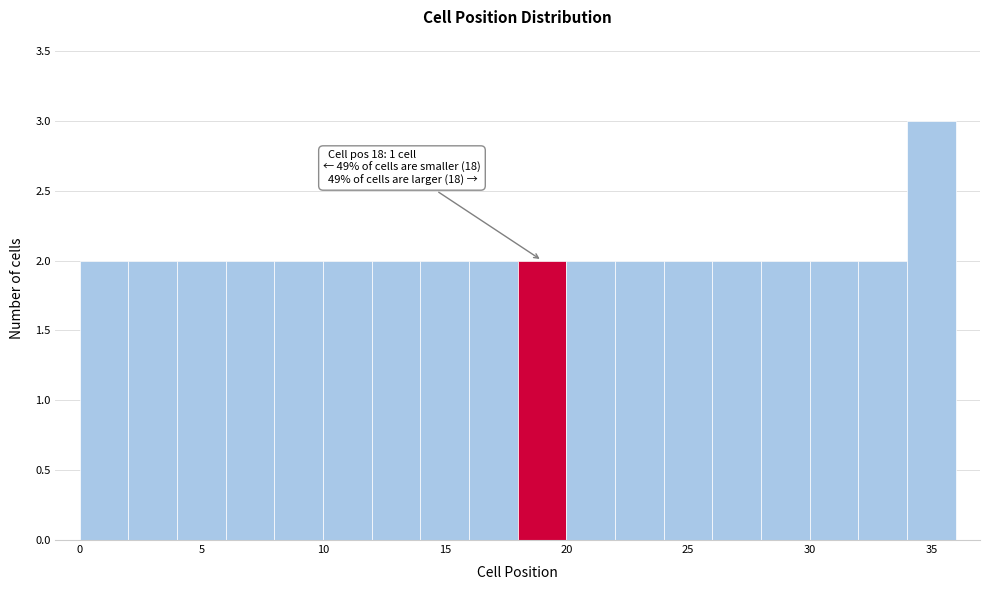

Which range on the x-axis has the tallest bar?

34 to 36